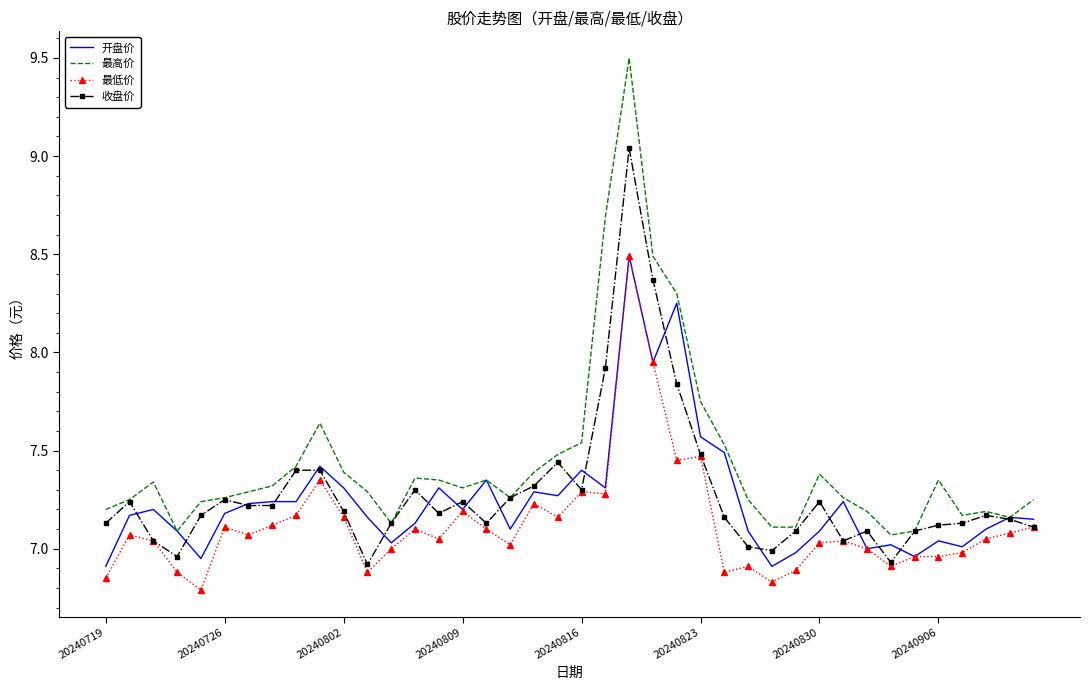

True or false: 最高价 and 最低价 intersect in this chart.

False